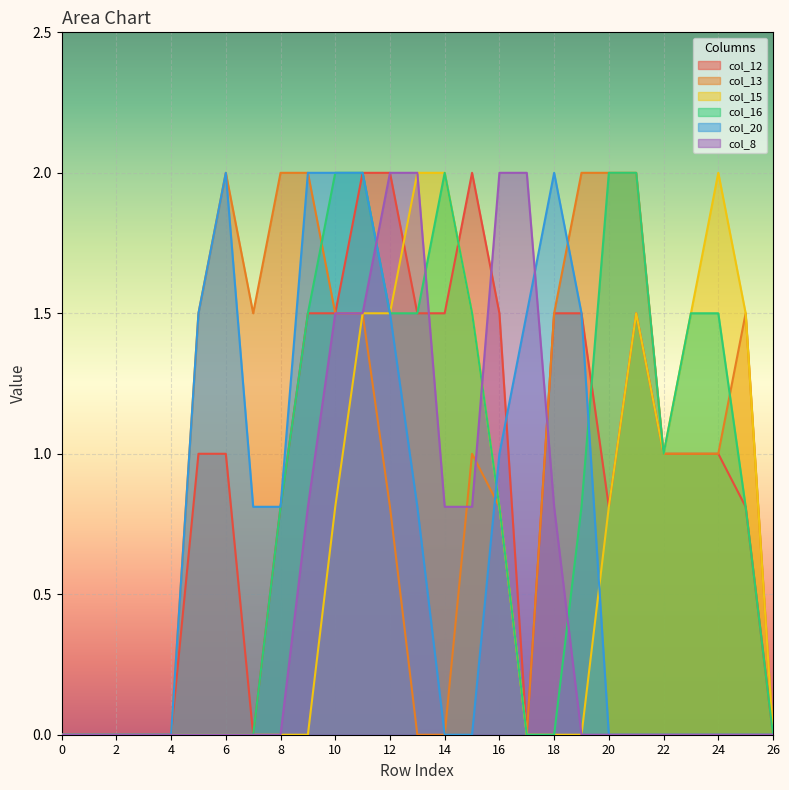

The value of col_20 at 4 is -0.9. True or false?

False